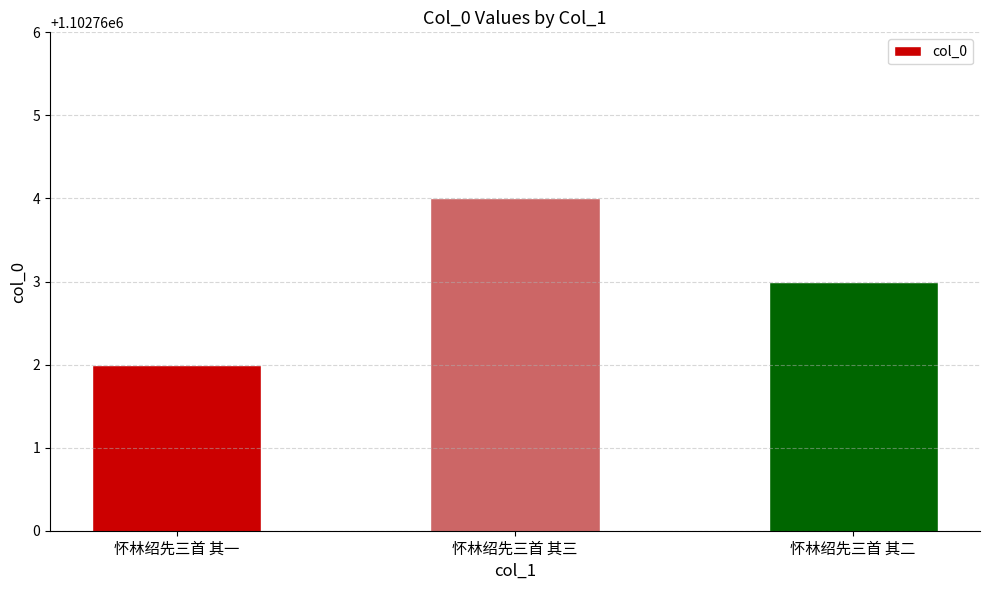

List the labels in order of value, smallest first.

怀林绍先三首 其一, 怀林绍先三首 其二, 怀林绍先三首 其三